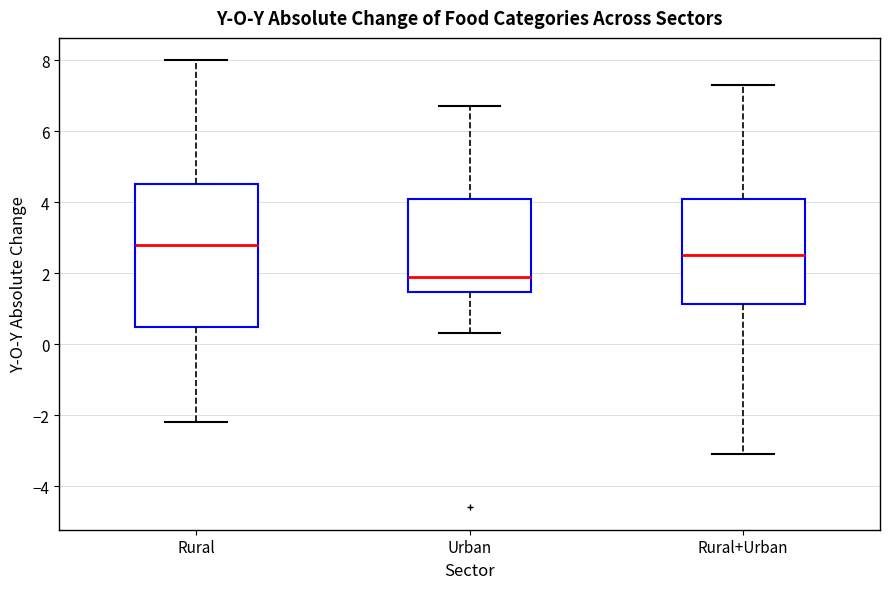

Which box is the tallest, from its lower edge to its upper edge?

Rural